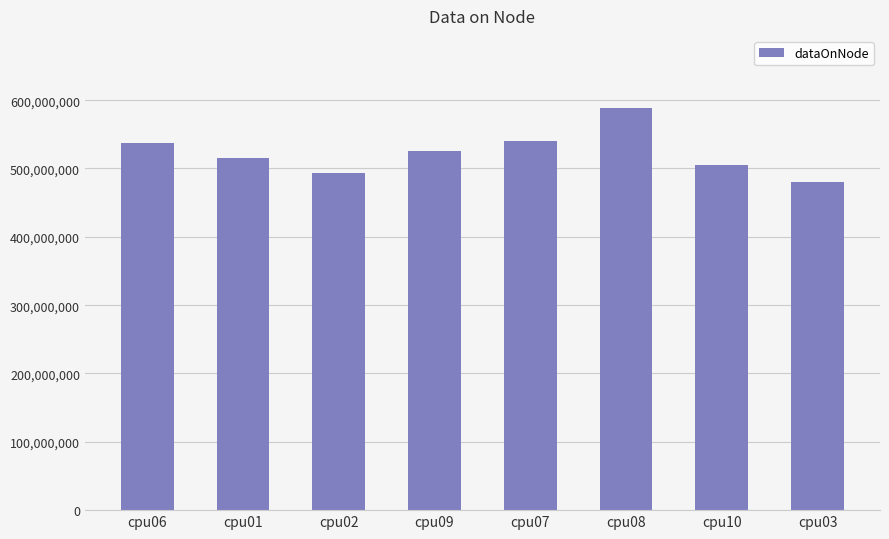

What is the label of the 6th bar from the left?

cpu08